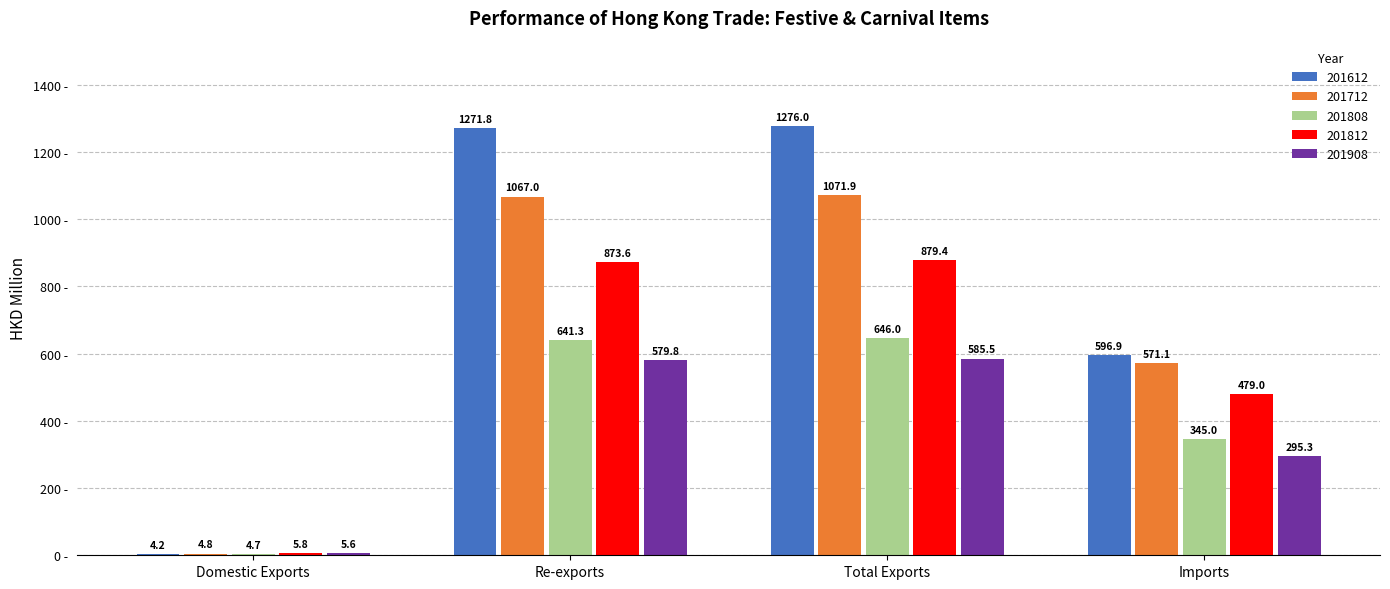

The value of 201812 at Total Exports is 879.4. True or false?

True